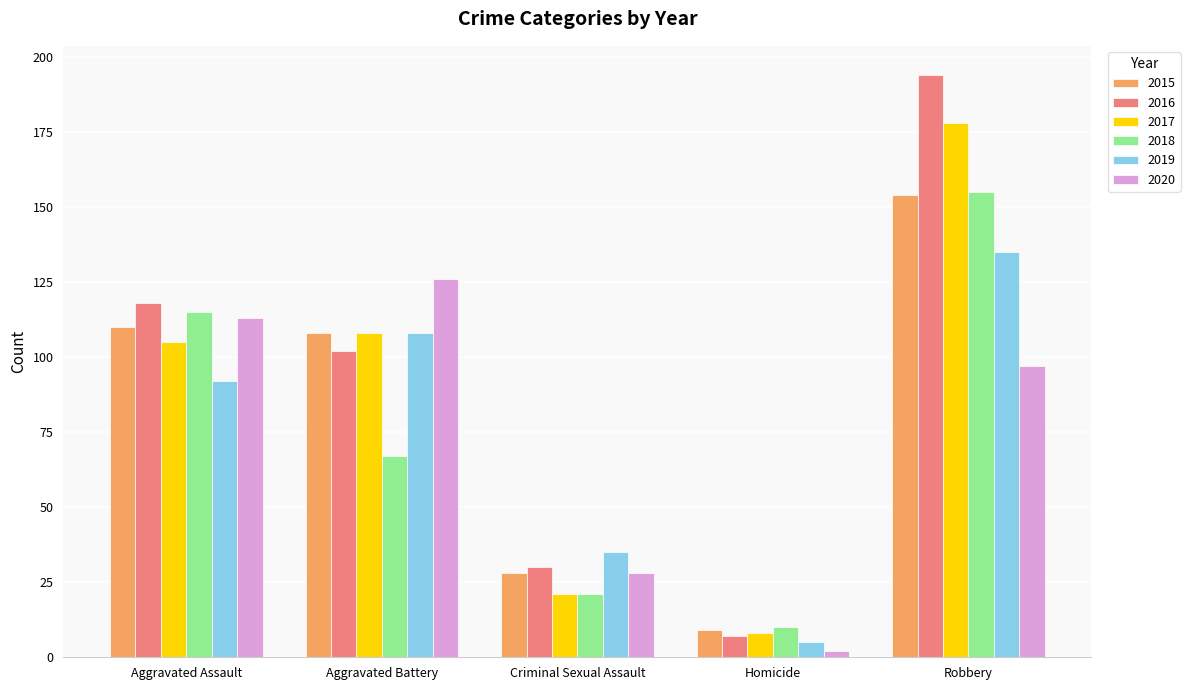

Which series has the widest spread of values?

2016